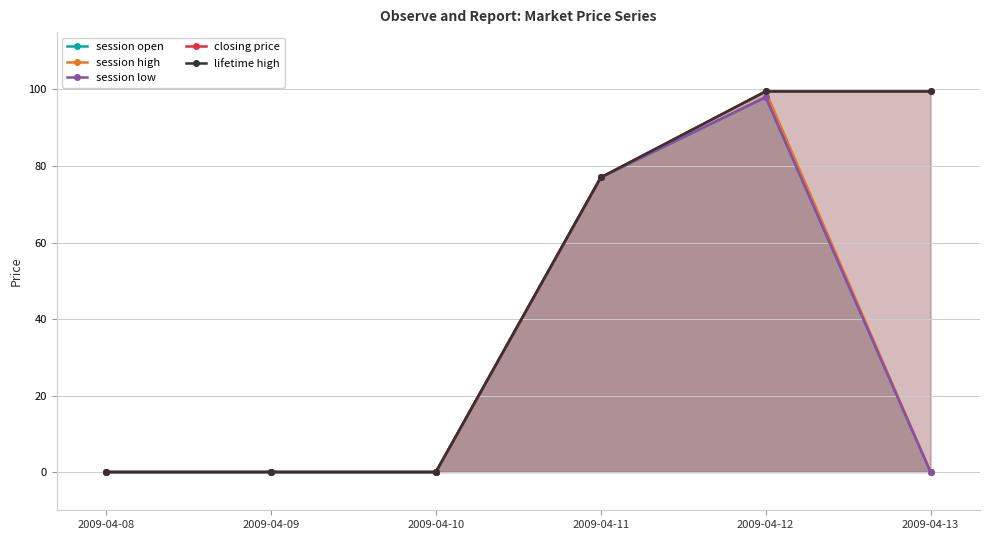

Reading right to left, transcribe all the data shown in this chart.

session open: 2009-04-13=0.0	2009-04-12=98.0	2009-04-11=77.0	2009-04-10=0.0	2009-04-09=0.0	2009-04-08=0.0
session high: 2009-04-13=0.0	2009-04-12=99.5	2009-04-11=77.0	2009-04-10=0.0	2009-04-09=0.0	2009-04-08=0.0
session low: 2009-04-13=0.0	2009-04-12=98.0	2009-04-11=77.0	2009-04-10=0.0	2009-04-09=0.0	2009-04-08=0.0
closing price: 2009-04-13=99.5	2009-04-12=99.5	2009-04-11=77.0	2009-04-10=0.0	2009-04-09=0.0	2009-04-08=0.0
lifetime high: 2009-04-13=99.5	2009-04-12=99.5	2009-04-11=77.0	2009-04-10=0.0	2009-04-09=0.0	2009-04-08=0.0